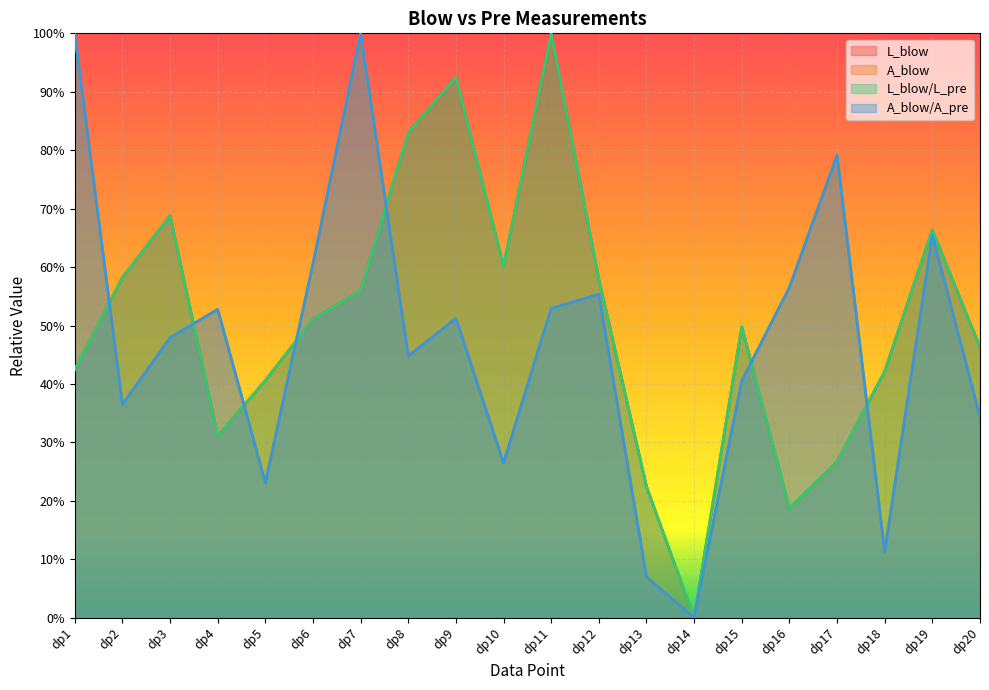

Rank the series at dp9 from highest to lowest value.

L_blow/L_pre, L_blow, A_blow, A_blow/A_pre